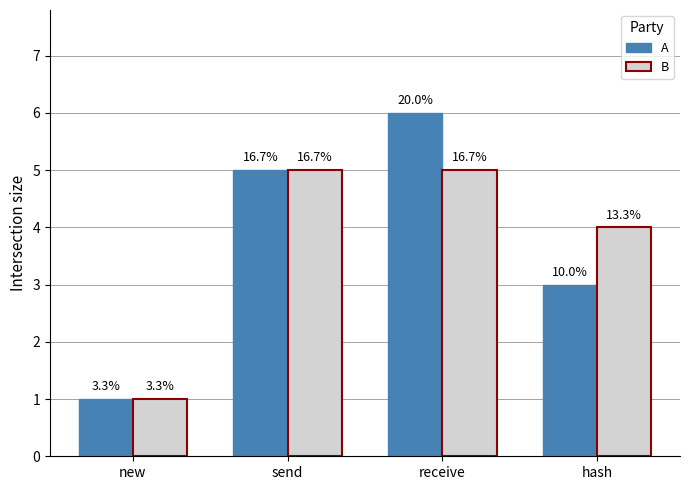

How many bars are there in each group?

2